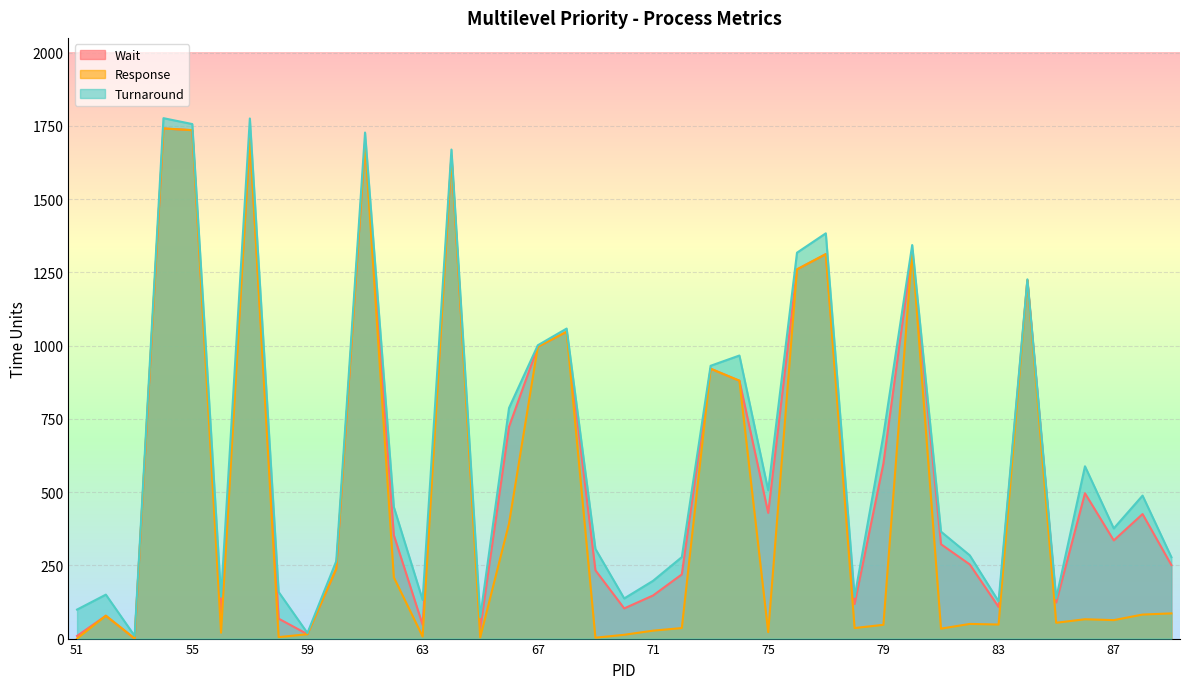

What is the difference between the second highest and minimum values in the Response series?

1735